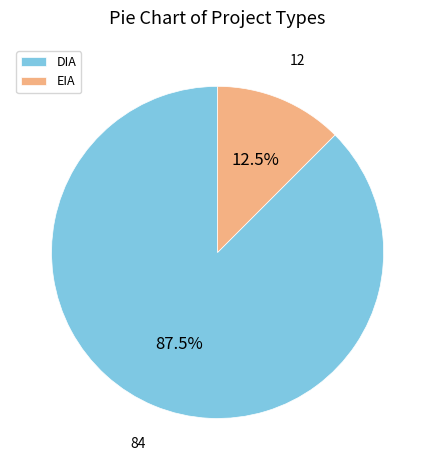

Which category has the smallest portion of the pie?

EIA